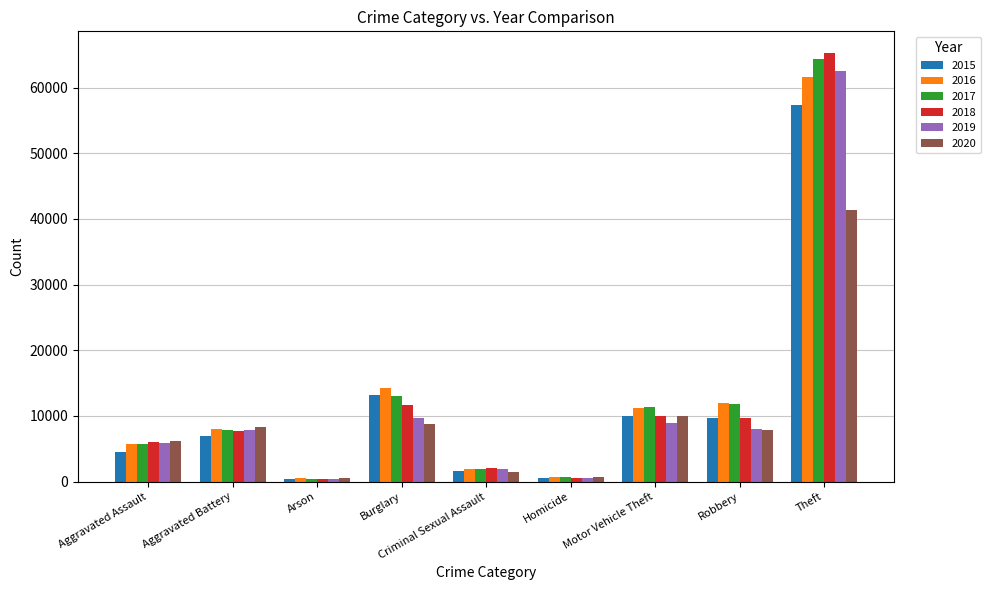

What are all the series names shown in the legend?

2015, 2016, 2017, 2018, 2019, 2020